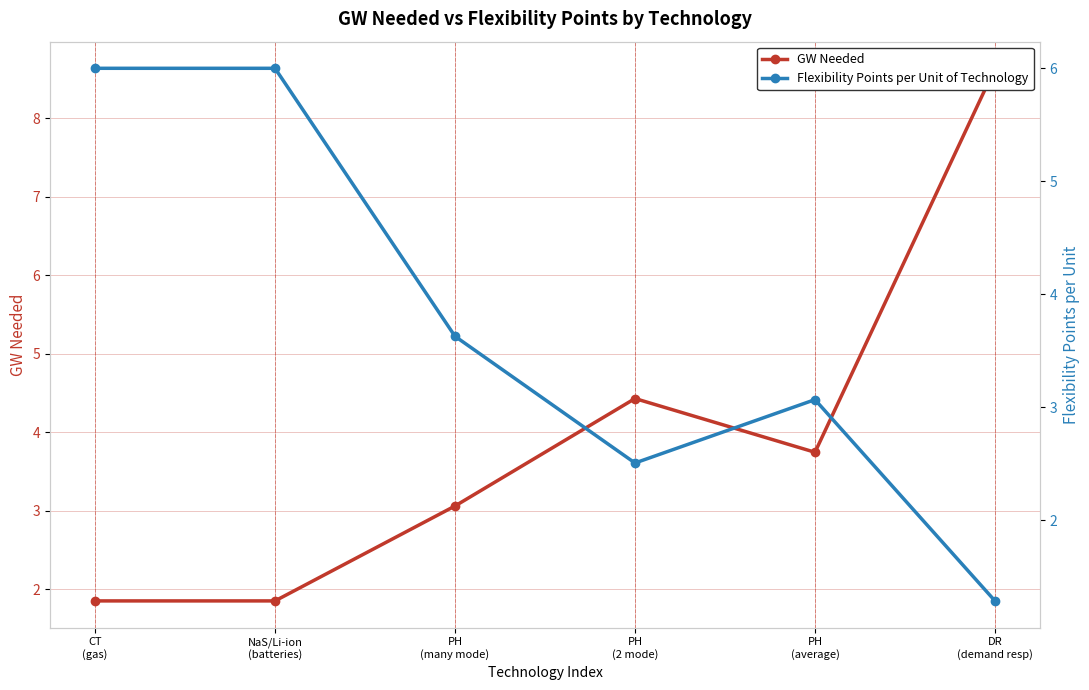

True or false: Flexibility Points per Unit of Technology has a value of 0.8 at PH
(2 mode).

False